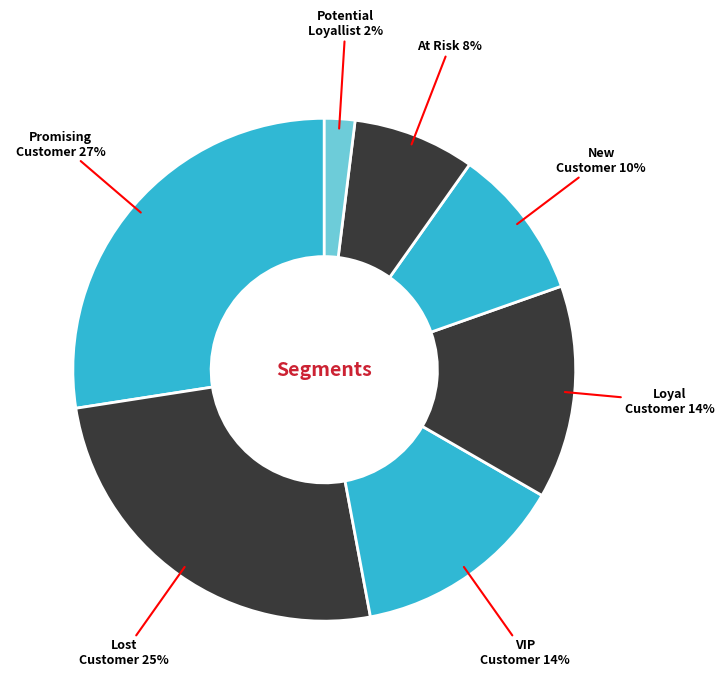

Count the number of slices in the pie.

7